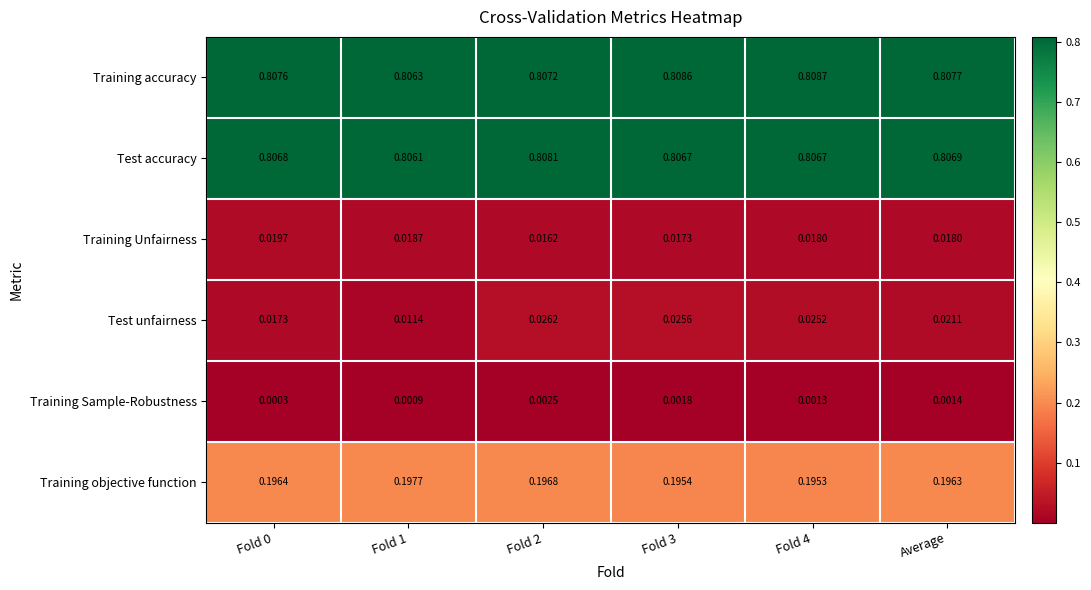

Rank the series at Fold 3 from highest to lowest value.

Training accuracy, Test accuracy, Training objective function, Test unfairness, Training Unfairness, Training Sample-Robustness